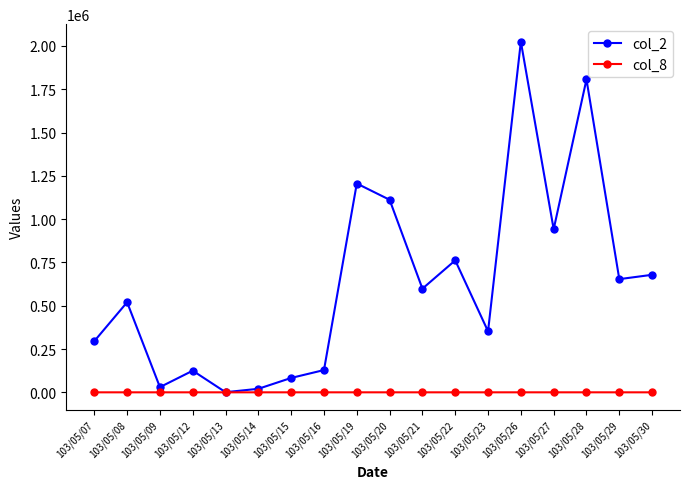

Which series has the largest range (max minus min)?

col_2